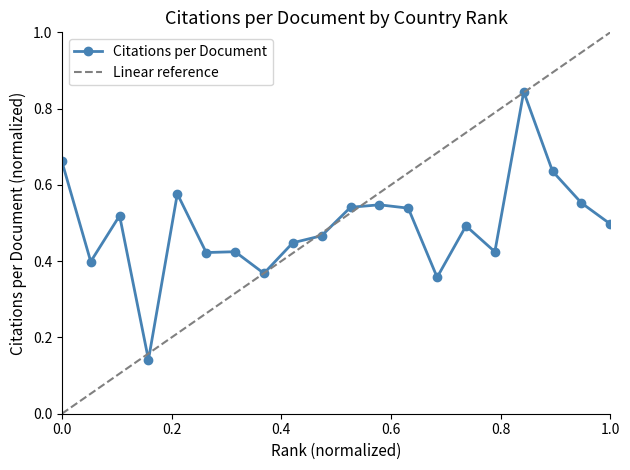

What is the sum of all values?

9.9